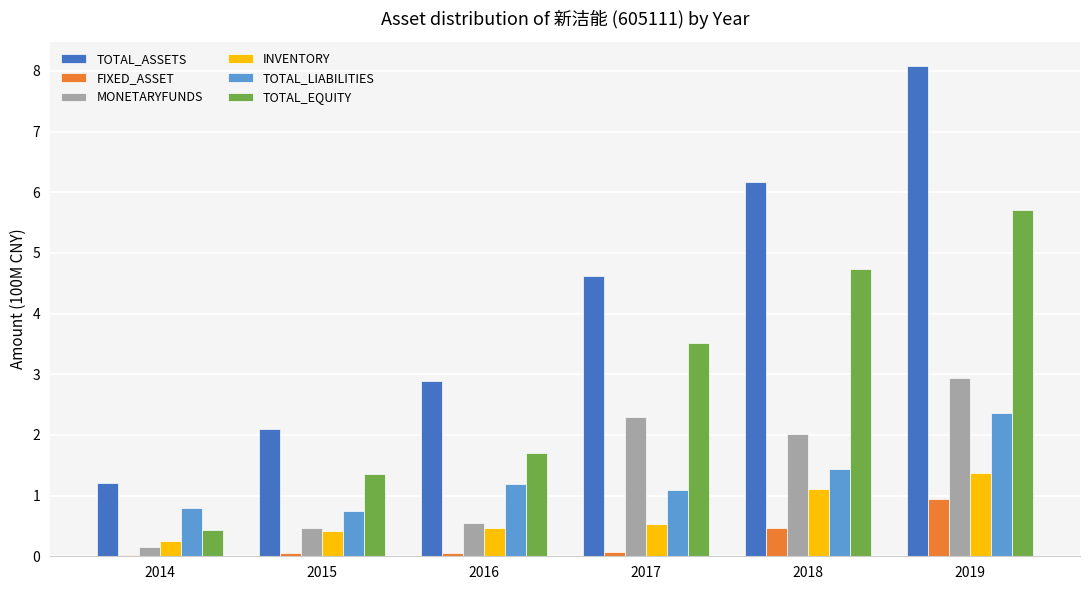

What is the total value across all series at 2015?

5.1